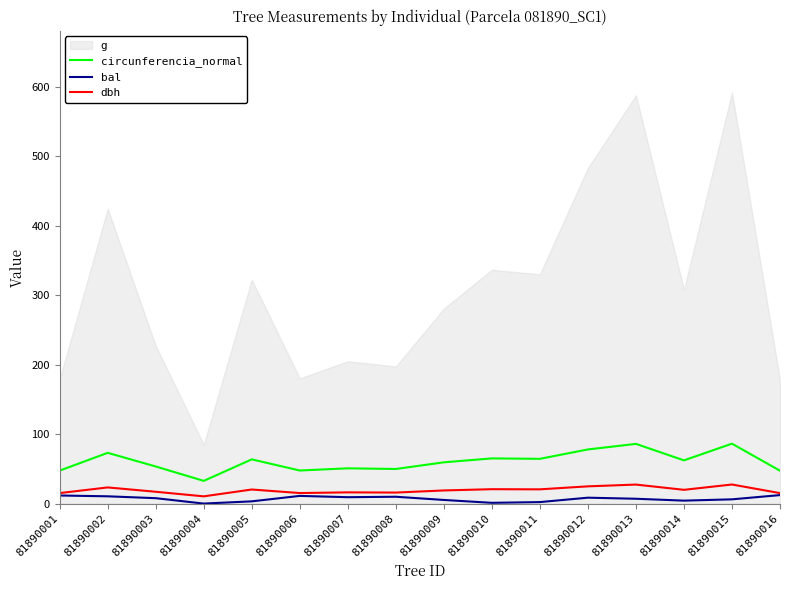

How many data points in circunferencia_normal are above 62?

8